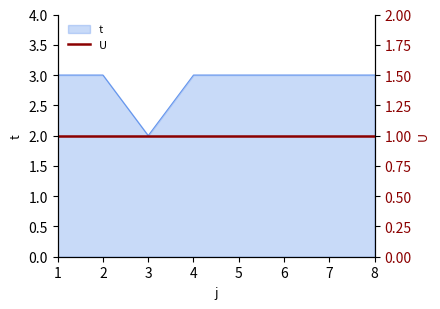

At which category does the chart reach its peak across all series?

1